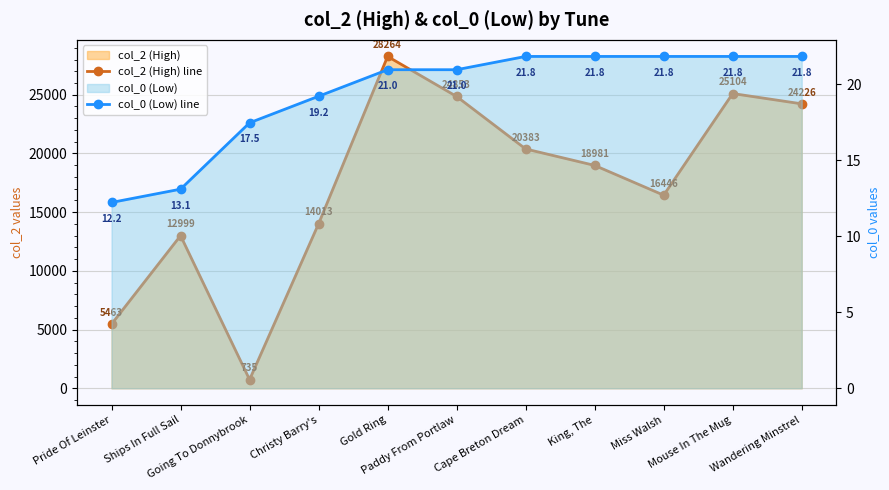

Is it true that col_2 (High) line equals 21961.3 at Christy Barry's?

False